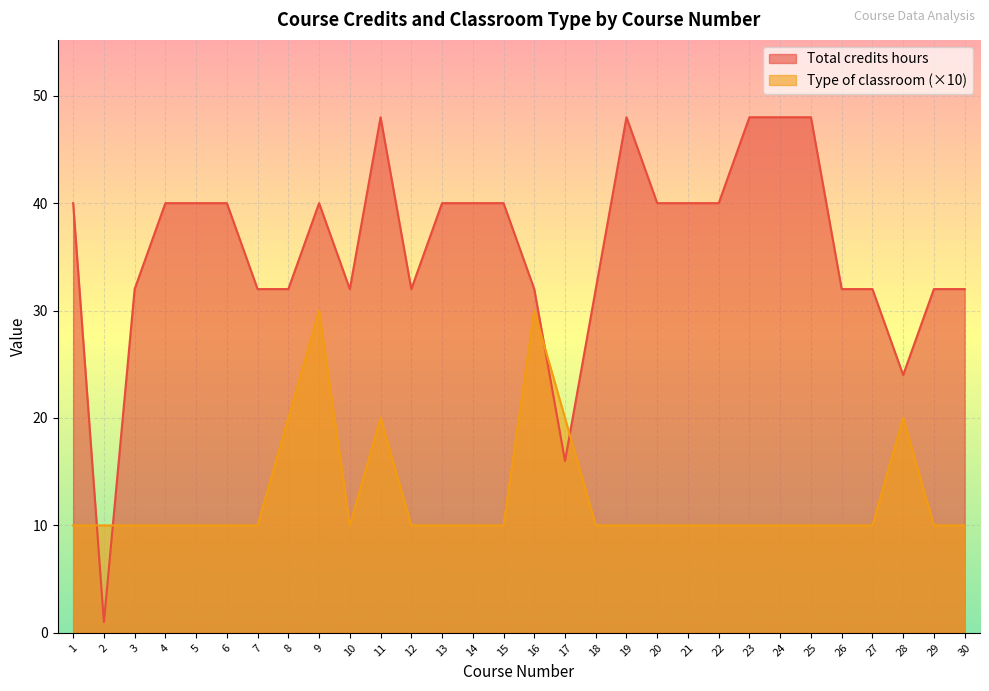

True or false: Type of classroom has a value of 10 at 27.

True